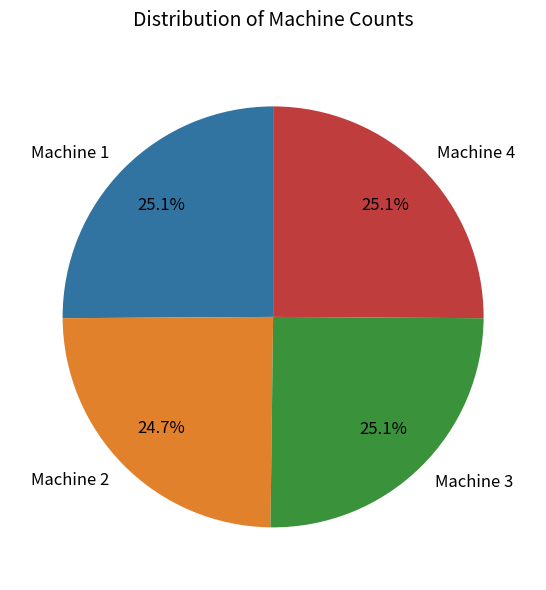

Is Machine 2 the majority of the pie?

No